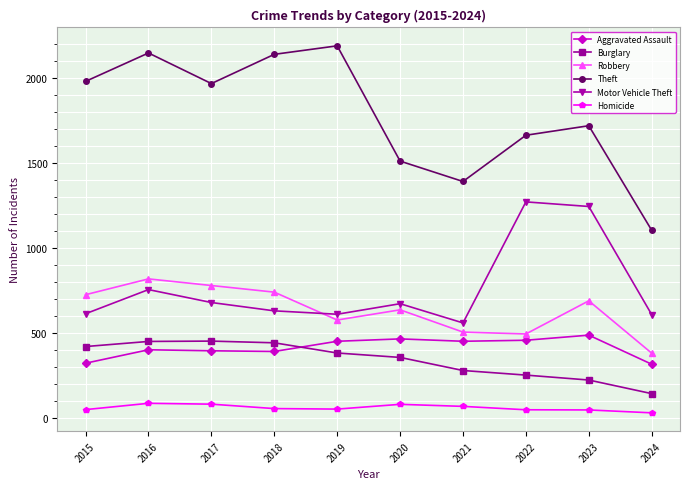

At how many categories does at least one series exceed 91?

10